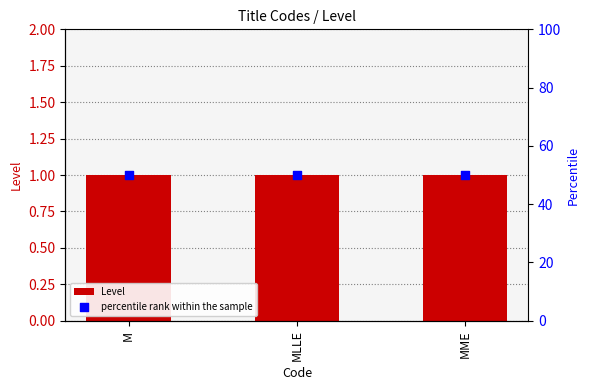

At which category is the sum across all series the highest?

M